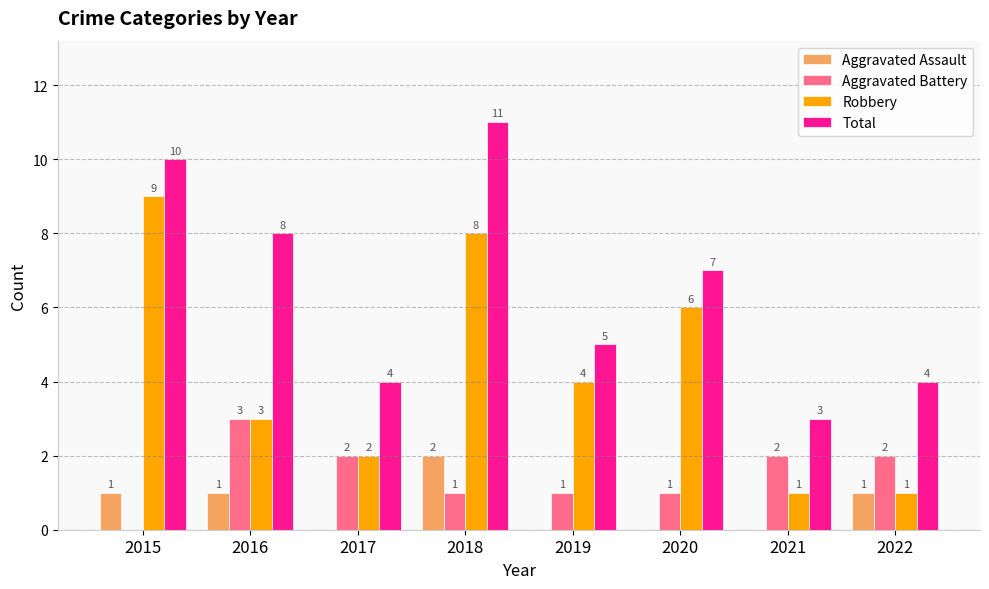

Where does the Robbery series first go above 4?

2015